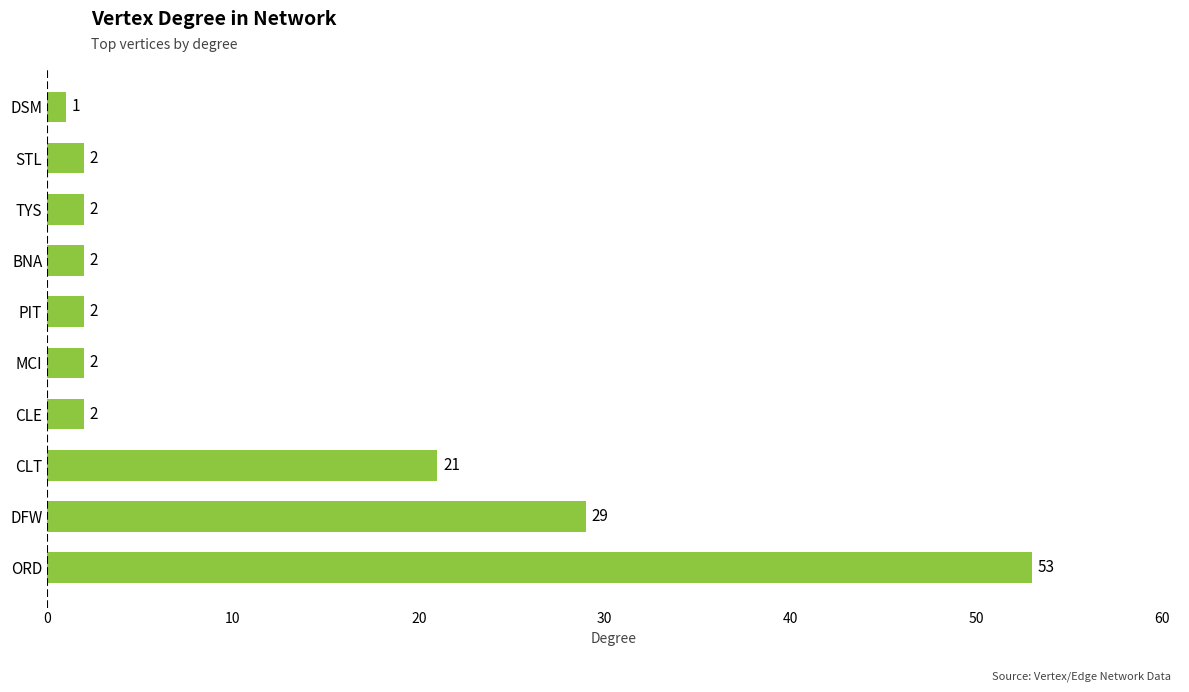

At which category does the chart reach its minimum across all series?

DSM